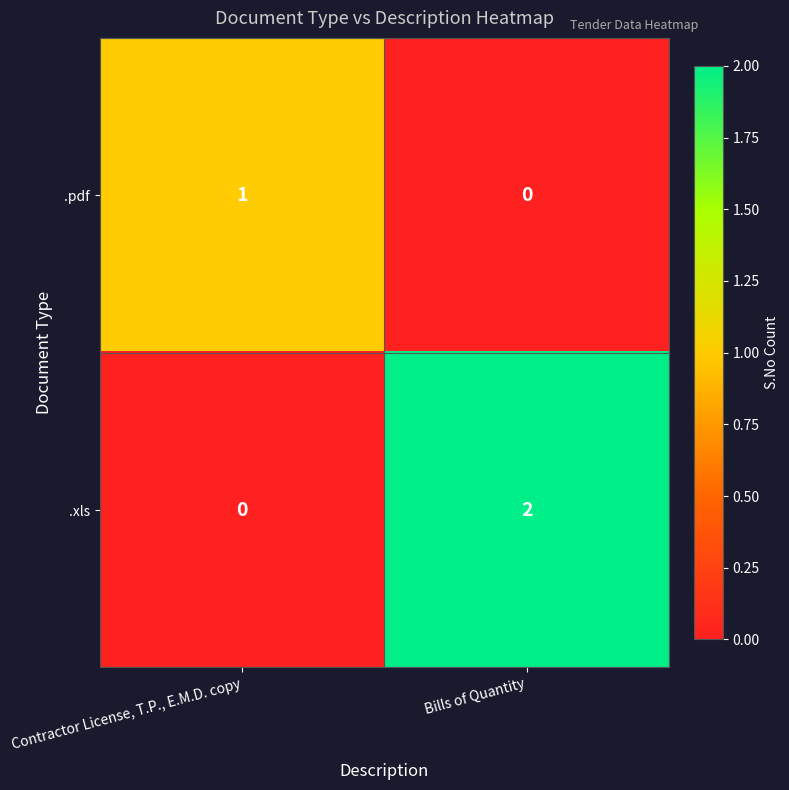

Where is .pdf nearest to the value 0?

Bills of Quantity